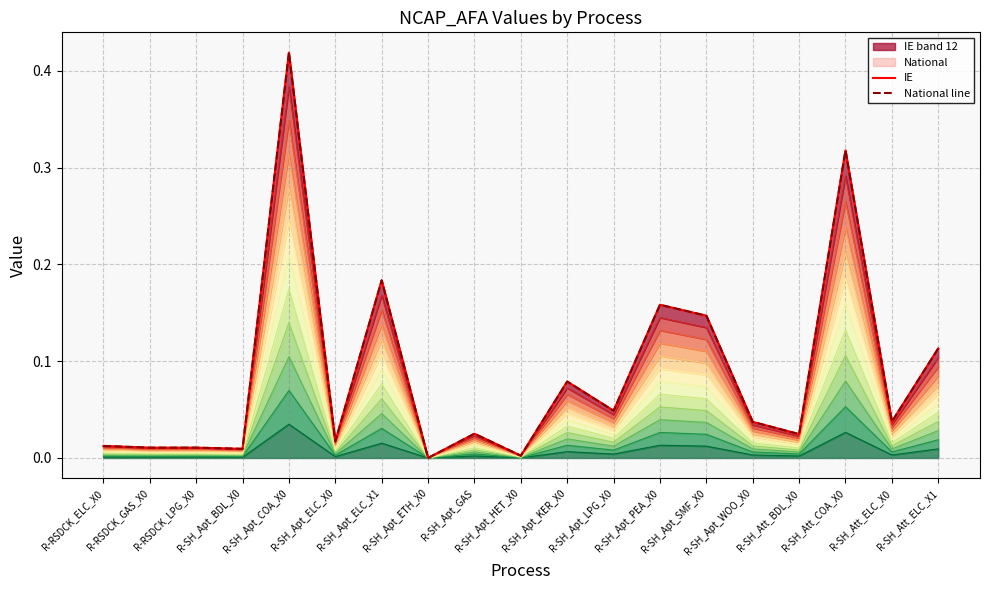

What is the difference between the maximum and minimum values in the National line series?

0.4